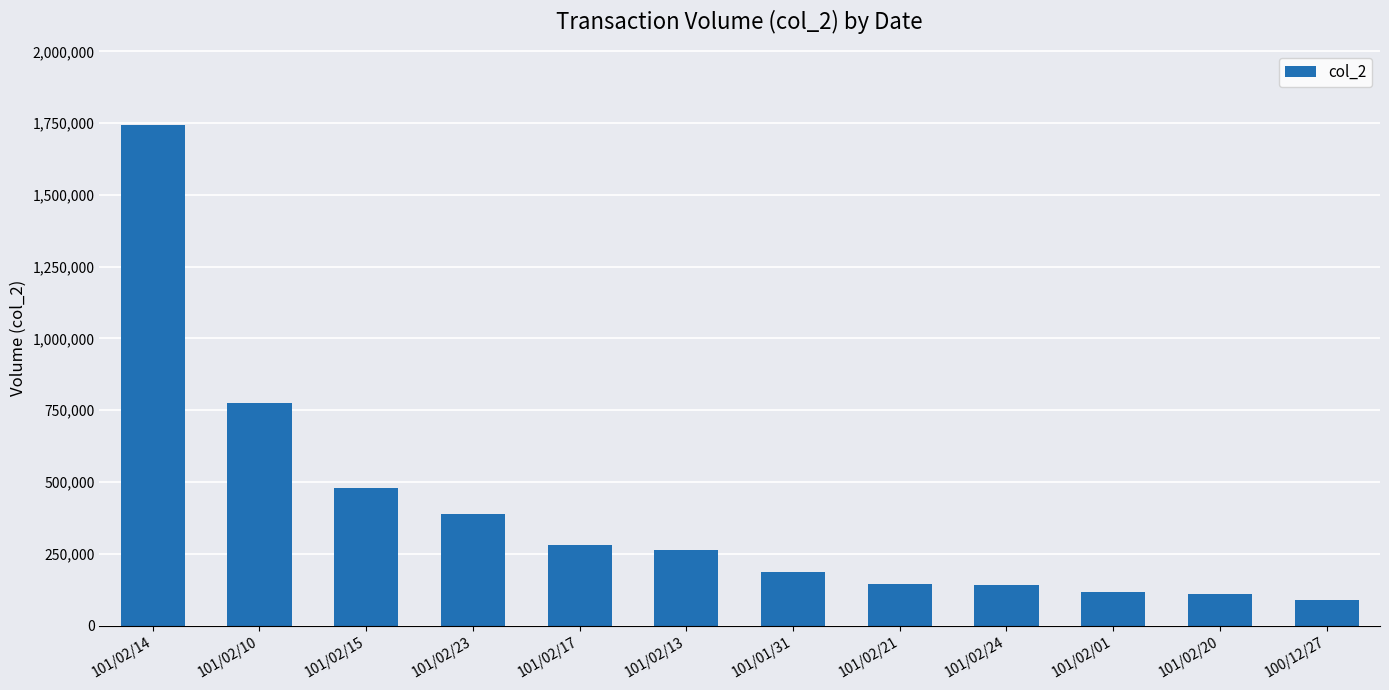

The chart shows a value of 61807 at 101/02/17. True or false?

False